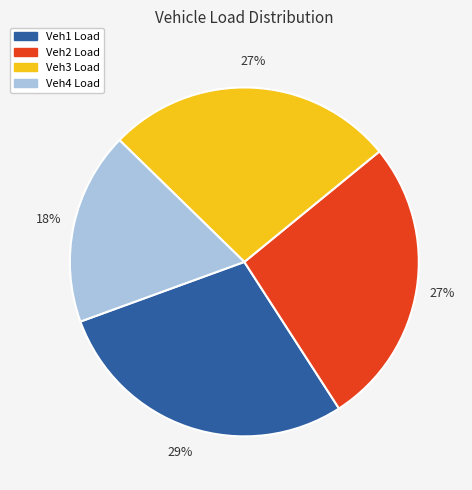

Do Veh2 Load and Veh4 Load together represent more than half of the pie?

No